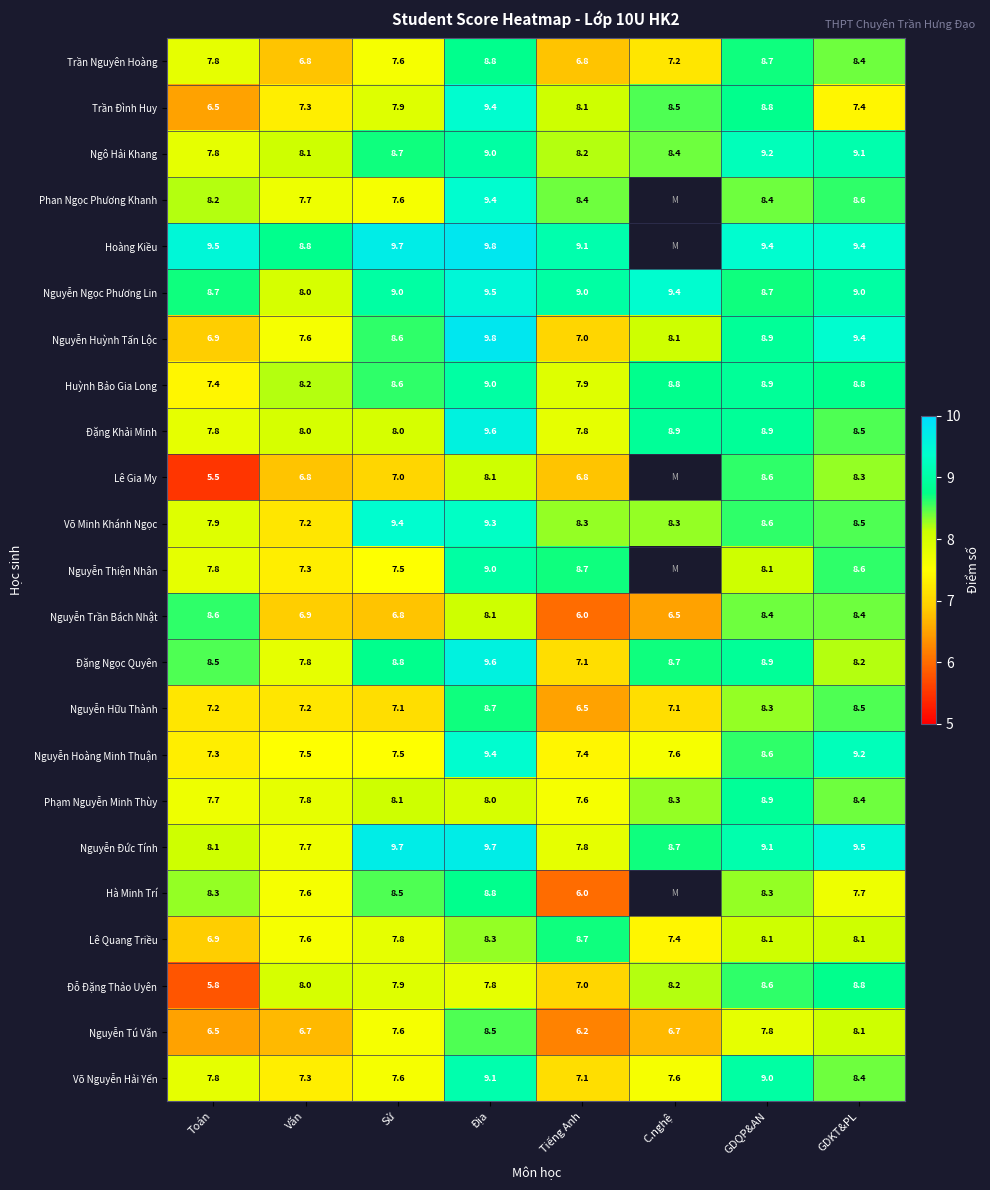

At which label is Phạm Nguyễn Minh Thùy closest to 8?

Địa